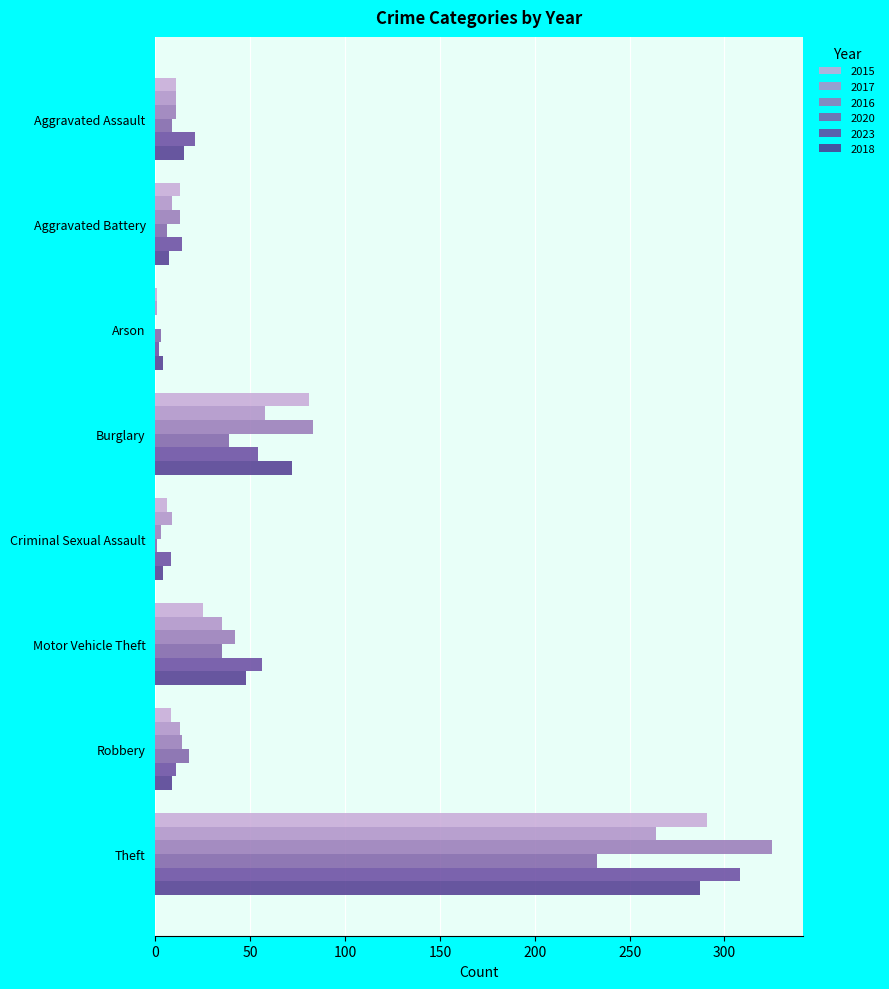

Reading left to right, list all the values displayed in this chart.

2015: Aggravated Assault=11	Aggravated Battery=13	Arson=1	Burglary=81	Criminal Sexual Assault=6	Motor Vehicle Theft=25	Robbery=8	Theft=291
2017: Aggravated Assault=11	Aggravated Battery=9	Arson=1	Burglary=58	Criminal Sexual Assault=9	Motor Vehicle Theft=35	Robbery=13	Theft=264
2016: Aggravated Assault=11	Aggravated Battery=13	Arson=0	Burglary=83	Criminal Sexual Assault=3	Motor Vehicle Theft=42	Robbery=14	Theft=325
2020: Aggravated Assault=9	Aggravated Battery=6	Arson=3	Burglary=39	Criminal Sexual Assault=1	Motor Vehicle Theft=35	Robbery=18	Theft=233
2023: Aggravated Assault=21	Aggravated Battery=14	Arson=2	Burglary=54	Criminal Sexual Assault=8	Motor Vehicle Theft=56	Robbery=11	Theft=308
2018: Aggravated Assault=15	Aggravated Battery=7	Arson=4	Burglary=72	Criminal Sexual Assault=4	Motor Vehicle Theft=48	Robbery=9	Theft=287